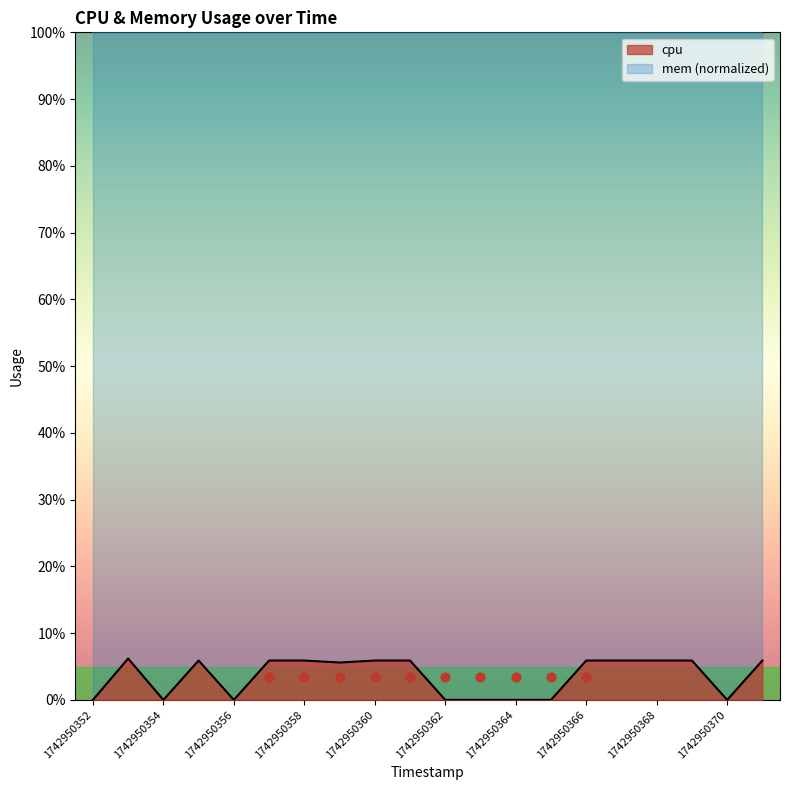

What is the change in value from 1742950366 to 1742950370?

-5.9